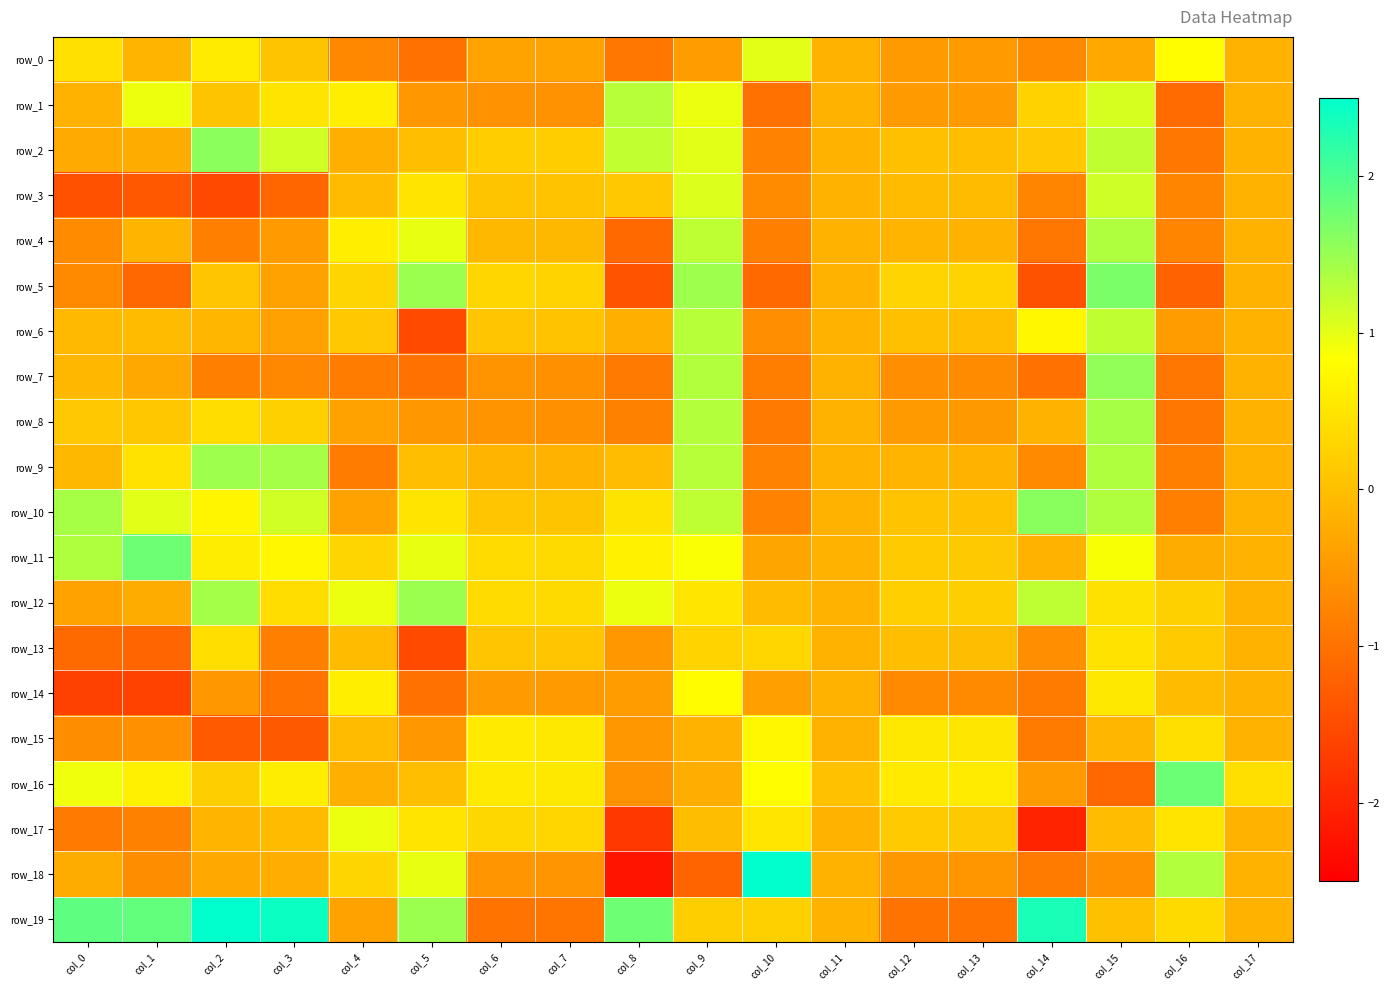

The value of row_13 at col_4 is -0.0. True or false?

False